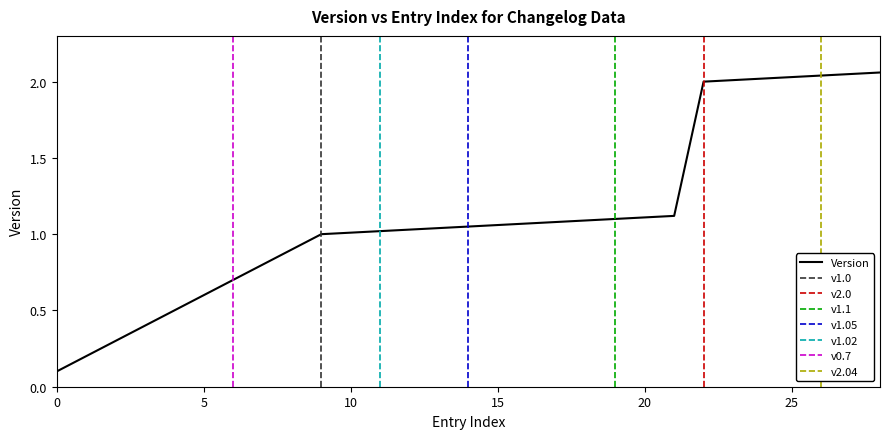

Reading left to right, transcribe all the data shown in this chart.

0.1	0.2	0.3	0.4	0.5	0.6	0.7	0.8	0.9	1.0	1.0	1.0	1.0	1.0	1.1	1.1	1.1	1.1	1.1	1.1	1.1	1.1	2.0	2.0	2.0	2.0	2.0	2.0	2.1